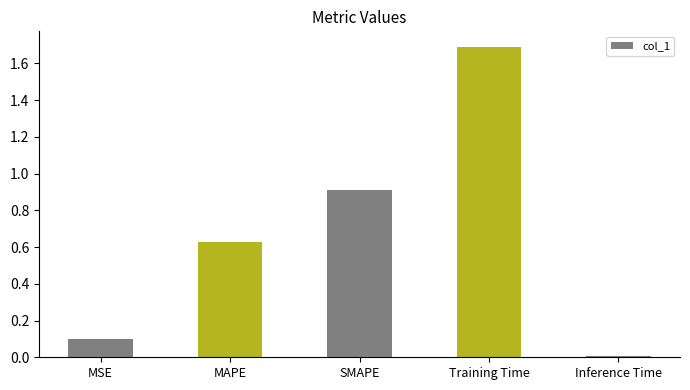

What is the difference between the values at SMAPE and Inference Time?

0.9